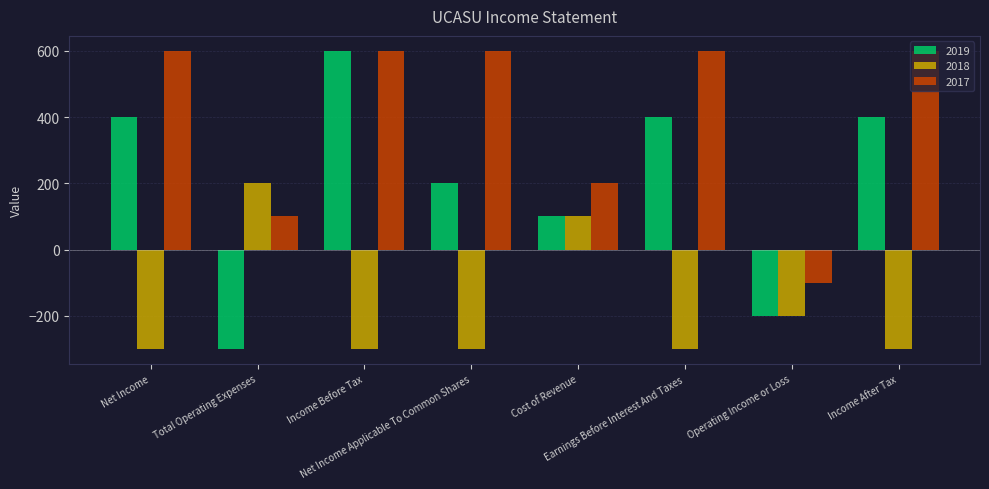

Rank the series by their average value, from lowest to highest.

2018, 2019, 2017